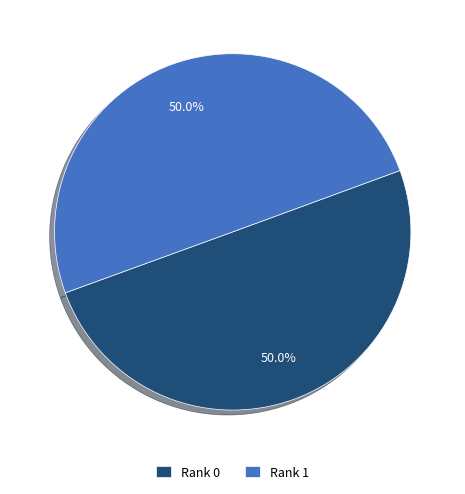

Approximately how many times larger is the value at Rank 0 compared to Rank 1?

1.0